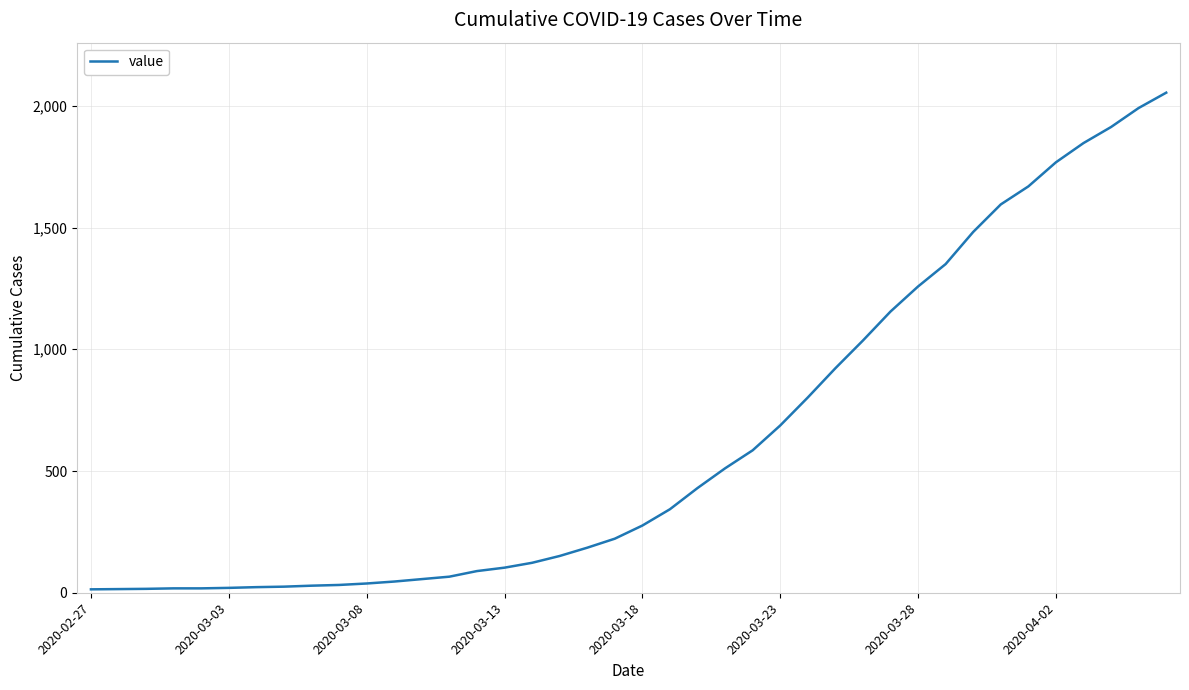

What is the difference between the maximum and minimum values?

2040